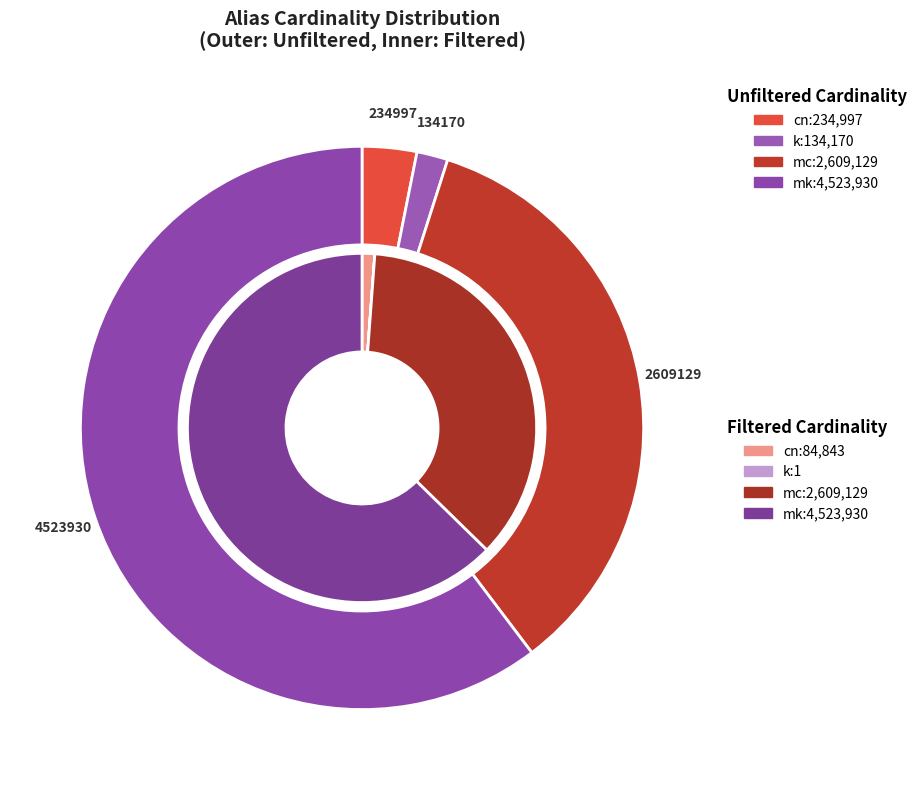

To the nearest percent, what percentage of the pie is 2?

35%